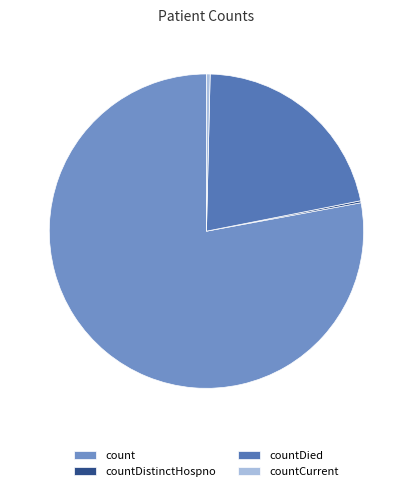

Does any single category account for the majority?

Yes